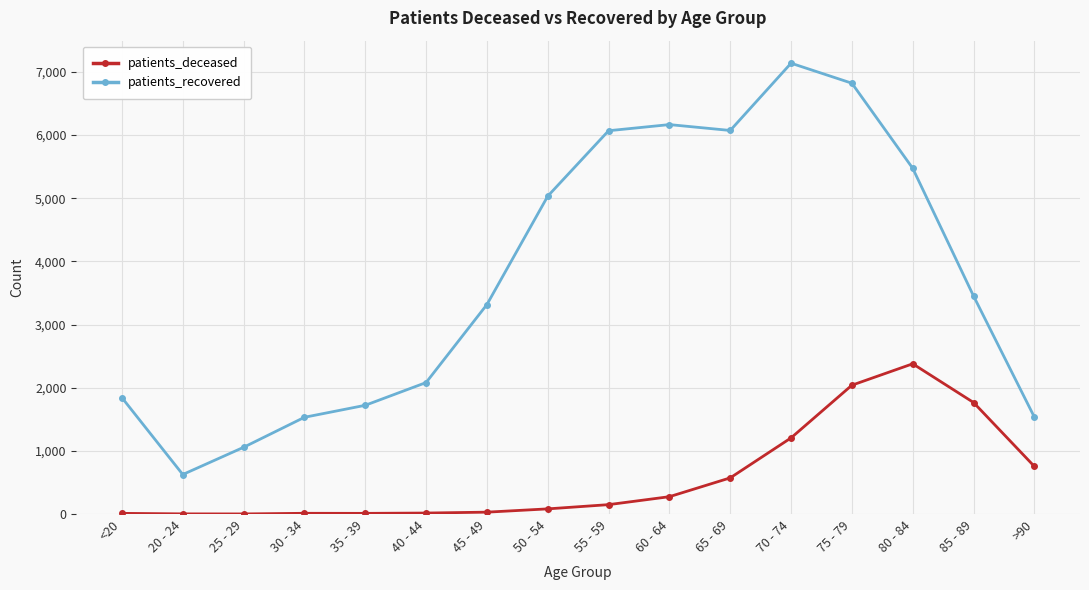

What is the label of the 3rd point from the right?

80 - 84